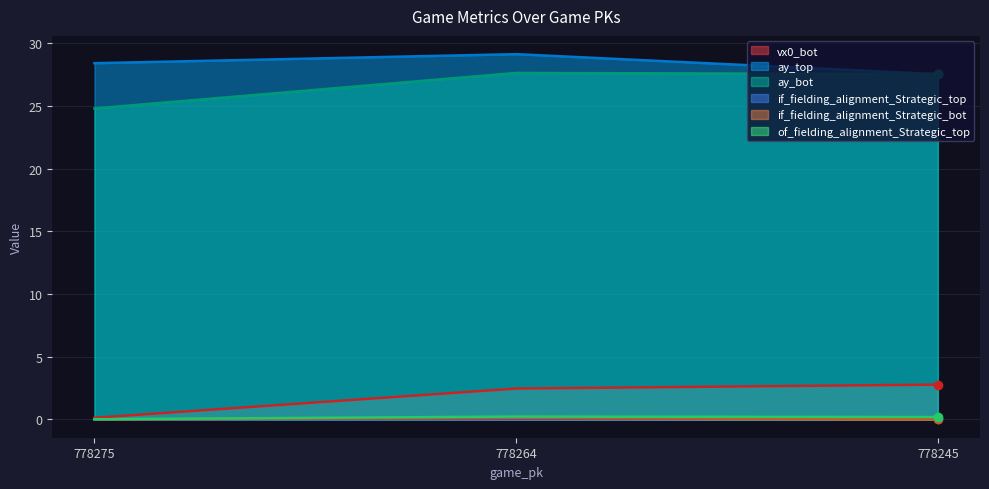

What is the value of the ay_top point at the 2nd from the left?

29.1